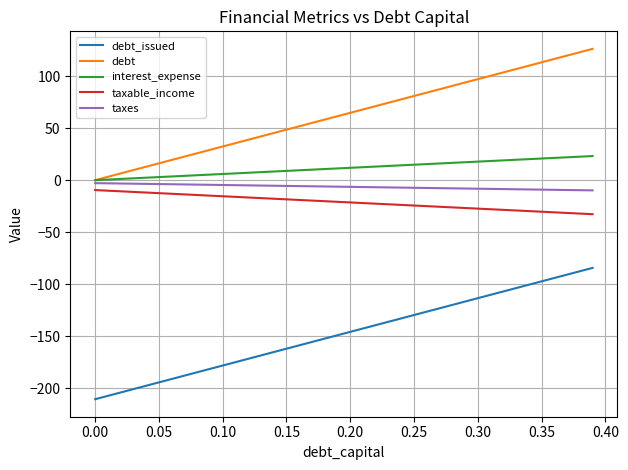

What is the smallest value displayed?

-210.3